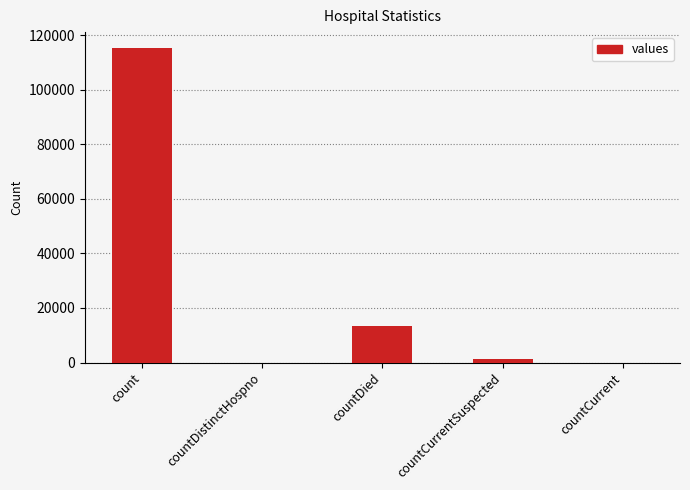

Which has a higher value, countCurrentSuspected or count?

count